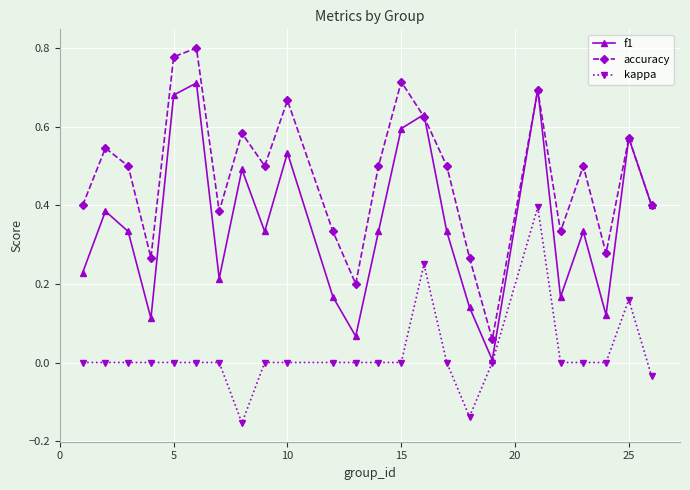

Rank the series by their maximum value, from highest to lowest.

accuracy, f1, kappa